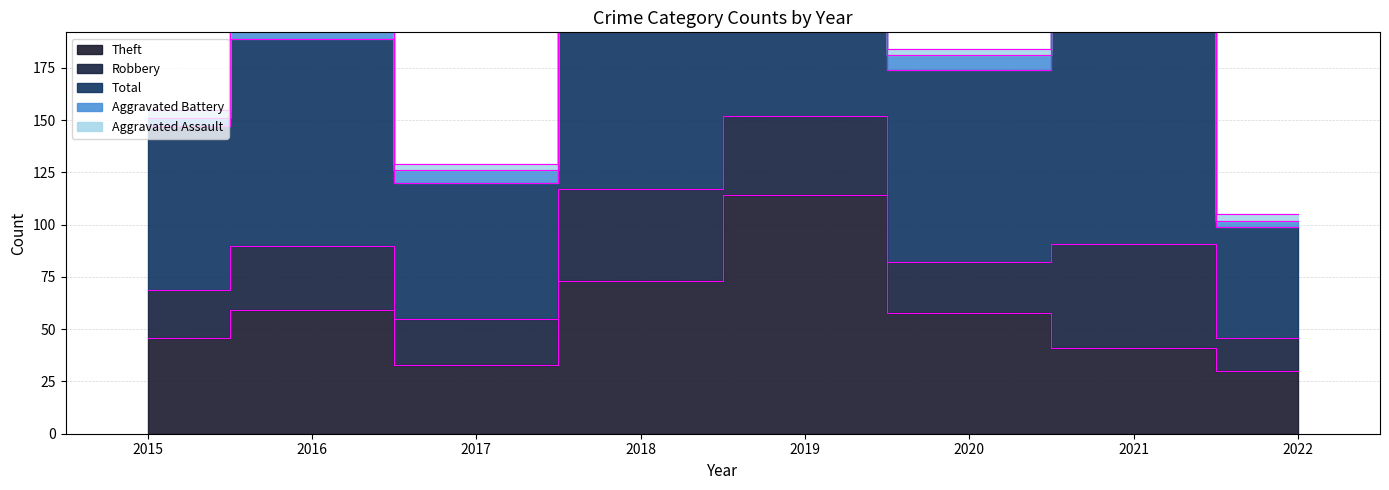

Where is the first local maximum for Robbery?

2016